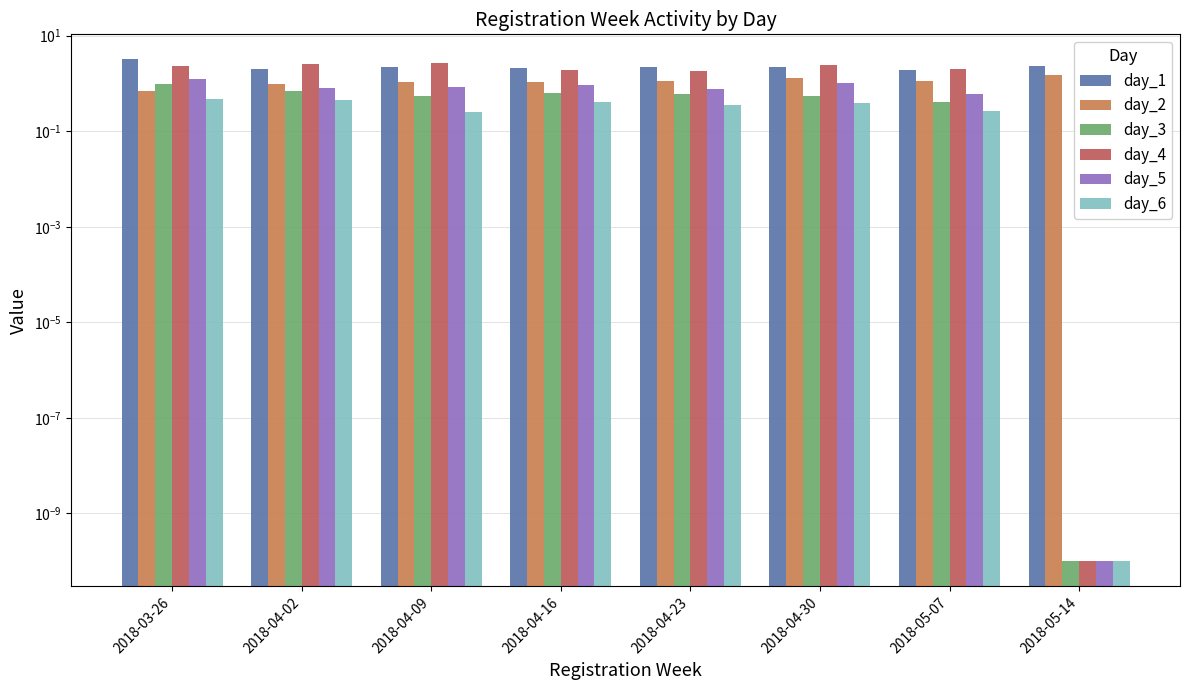

At which category does the chart reach its minimum across all series?

2018-05-14